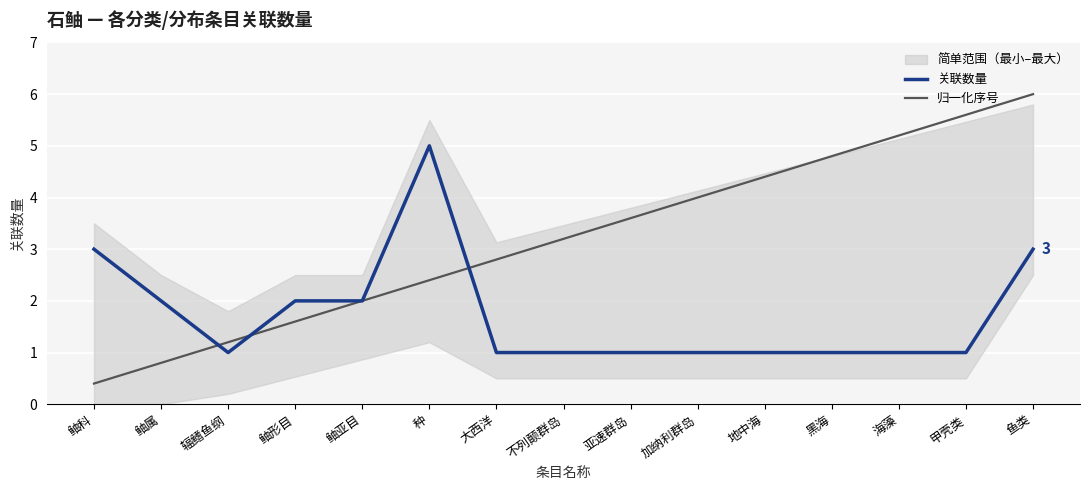

What are all the series names shown in the legend?

关联数量, 归一化序号